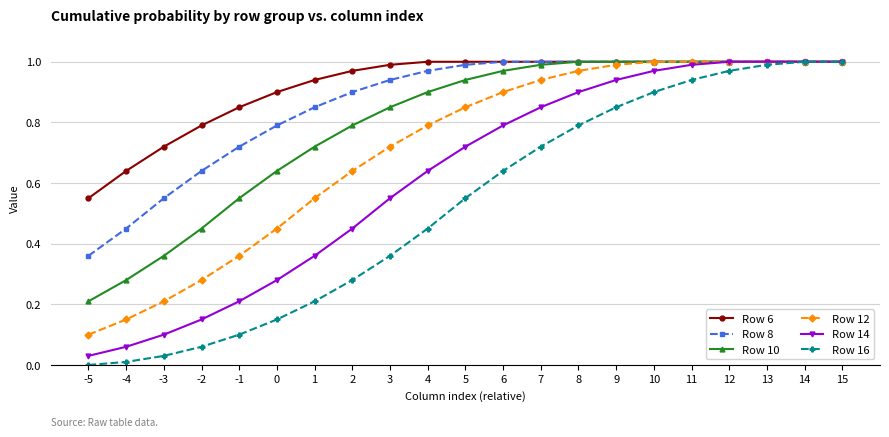

What is the sum of the Row 6 values at 5 and 7?

2.0